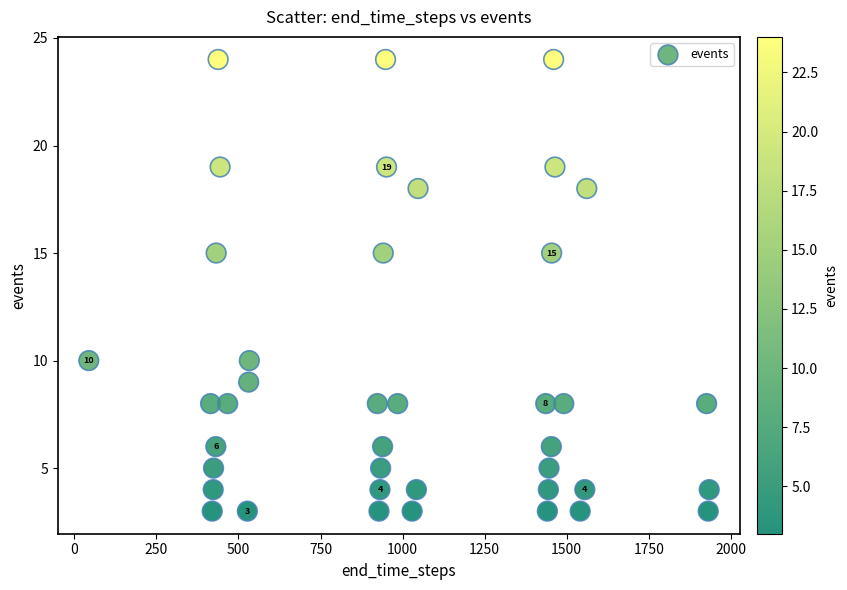

What is the range of X values (max minus min)?

1890